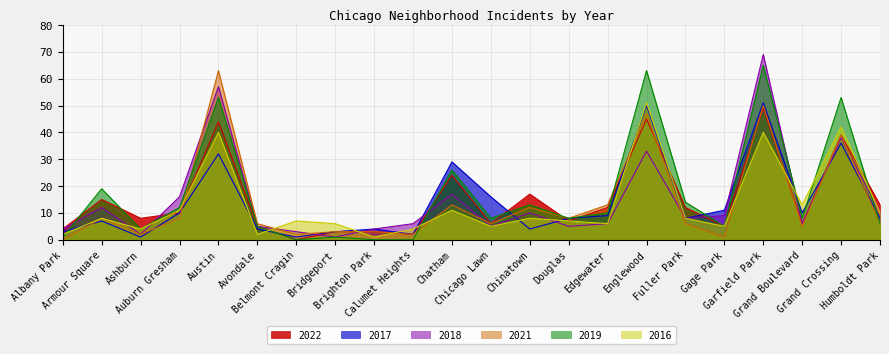

Reading left to right, transcribe all the data shown in this chart.

2022: Albany Park=4	Armour Square=15	Ashburn=8	Auburn Gresham=10	Austin=44	Avondale=5	Belmont Cragin=0	Bridgeport=3	Brighton Park=3	Calumet Heights=2	Chatham=24	Chicago Lawn=6	Chinatown=17	Douglas=7	Edgewater=12	Englewood=45	Fuller Park=12	Gage Park=5	Garfield Park=49	Grand Boulevard=6	Grand Crossing=39	Humboldt Park=13
2017: Albany Park=3	Armour Square=7	Ashburn=1	Auburn Gresham=10	Austin=32	Avondale=4	Belmont Cragin=1	Bridgeport=3	Brighton Park=4	Calumet Heights=2	Chatham=29	Chicago Lawn=16	Chinatown=4	Douglas=8	Edgewater=9	Englewood=50	Fuller Park=8	Gage Park=11	Garfield Park=51	Grand Boulevard=10	Grand Crossing=36	Humboldt Park=8
2018: Albany Park=4	Armour Square=12	Ashburn=2	Auburn Gresham=16	Austin=57	Avondale=5	Belmont Cragin=3	Bridgeport=1	Brighton Park=4	Calumet Heights=6	Chatham=17	Chicago Lawn=5	Chinatown=10	Douglas=5	Edgewater=6	Englewood=33	Fuller Park=8	Gage Park=9	Garfield Park=69	Grand Boulevard=6	Grand Crossing=38	Humboldt Park=10
2021: Albany Park=0	Armour Square=8	Ashburn=2	Auburn Gresham=8	Austin=63	Avondale=6	Belmont Cragin=2	Bridgeport=3	Brighton Park=3	Calumet Heights=2	Chatham=13	Chicago Lawn=6	Chinatown=12	Douglas=8	Edgewater=13	Englewood=47	Fuller Park=6	Gage Park=1	Garfield Park=50	Grand Boulevard=5	Grand Crossing=39	Humboldt Park=6
2019: Albany Park=1	Armour Square=19	Ashburn=4	Auburn Gresham=12	Austin=53	Avondale=5	Belmont Cragin=0	Bridgeport=1	Brighton Park=0	Calumet Heights=0	Chatham=26	Chicago Lawn=8	Chinatown=13	Douglas=8	Edgewater=10	Englewood=63	Fuller Park=14	Gage Park=5	Garfield Park=65	Grand Boulevard=8	Grand Crossing=53	Humboldt Park=6
2016: Albany Park=2	Armour Square=8	Ashburn=4	Auburn Gresham=11	Austin=40	Avondale=2	Belmont Cragin=7	Bridgeport=6	Brighton Park=1	Calumet Heights=4	Chatham=11	Chicago Lawn=5	Chinatown=8	Douglas=7	Edgewater=6	Englewood=51	Fuller Park=8	Gage Park=5	Garfield Park=40	Grand Boulevard=13	Grand Crossing=42	Humboldt Park=10